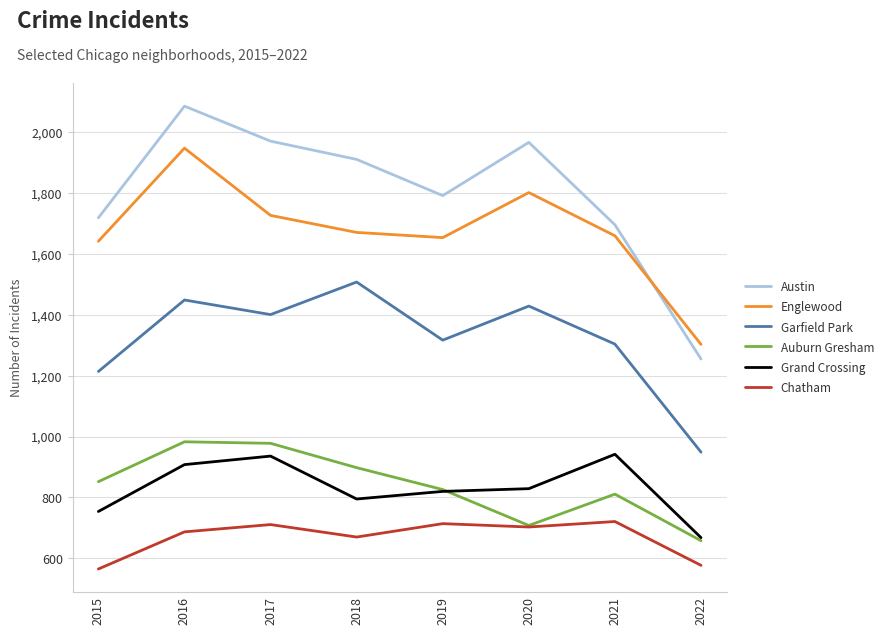

What is the minimum value shown in the chart?

565